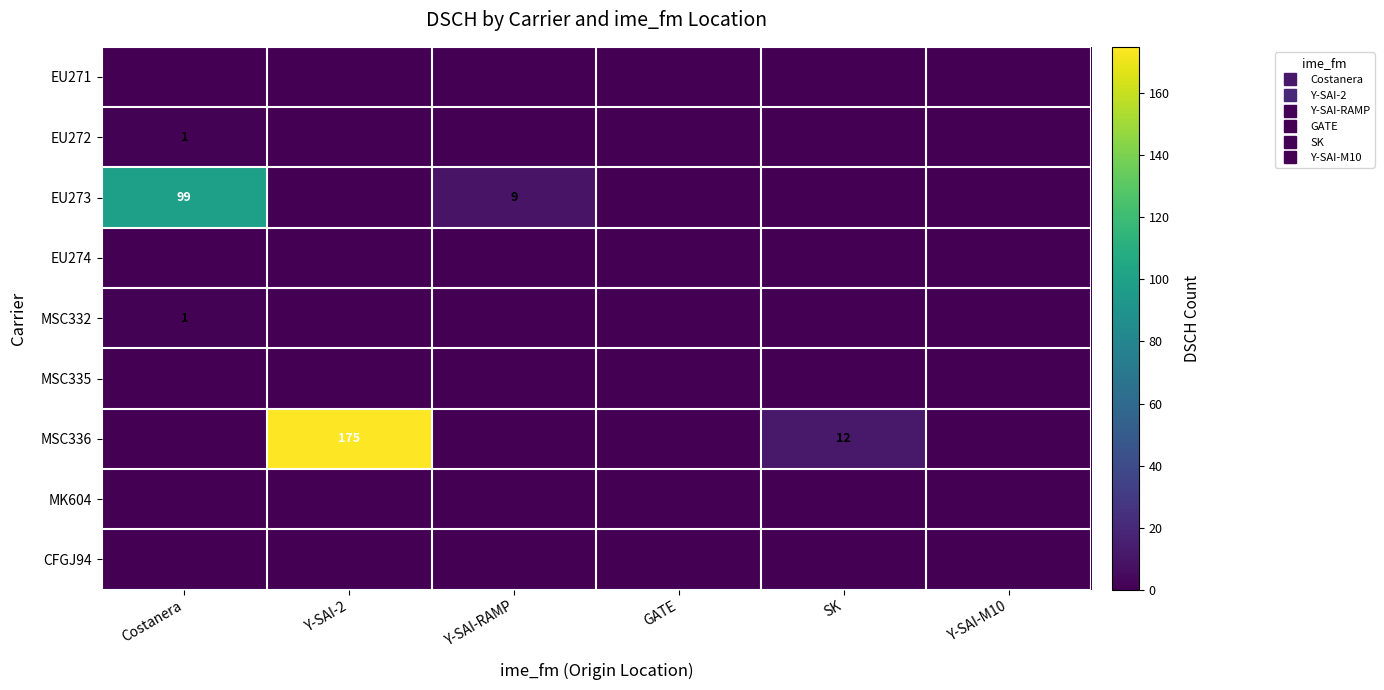

True or false: MSC335 has a value of 0 at GATE.

True